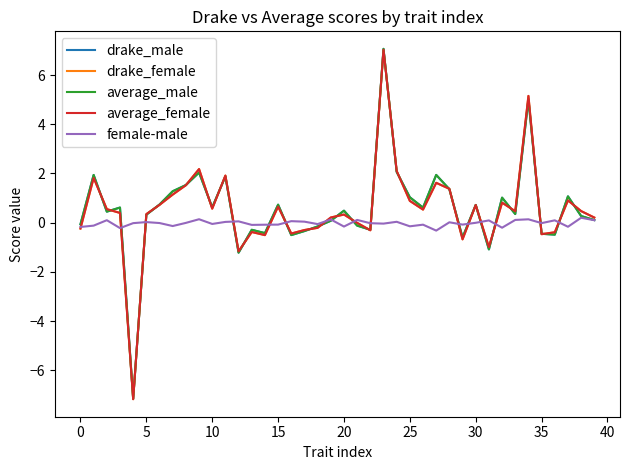

Which series has the widest spread of values?

drake_male